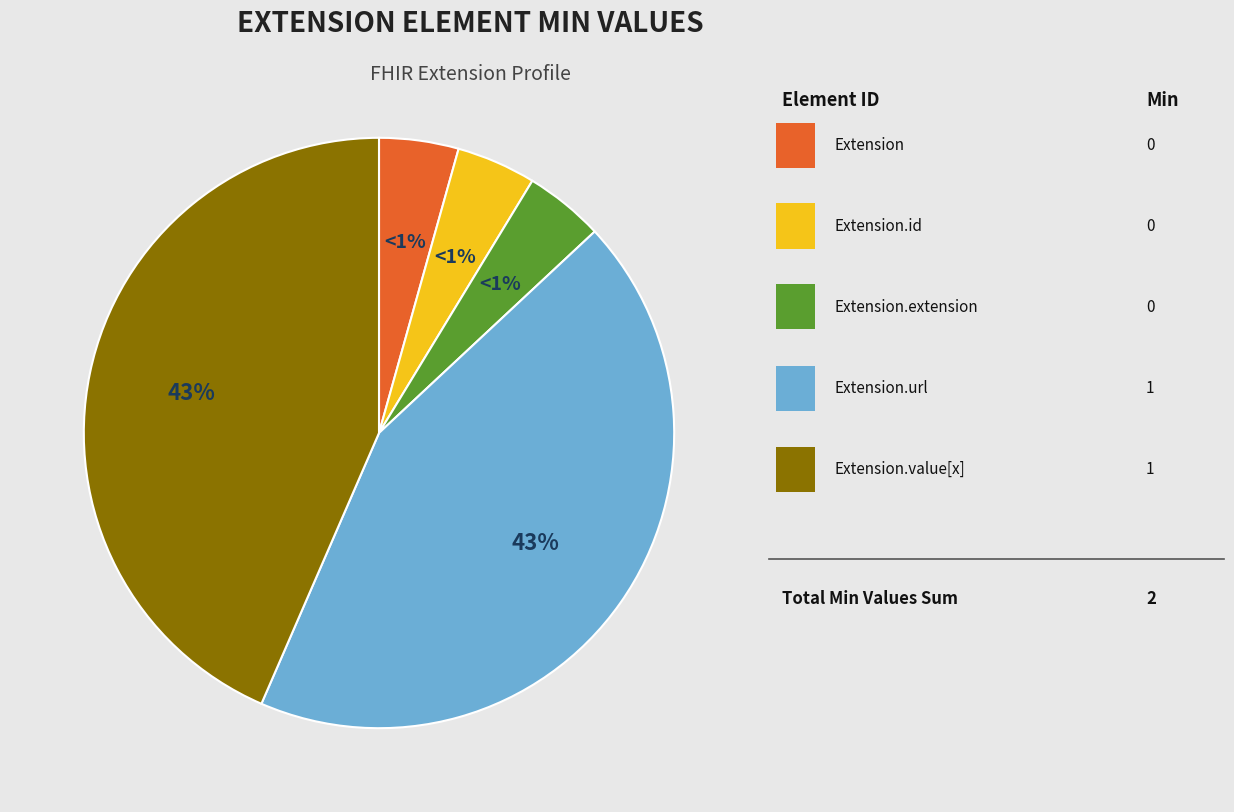

What is the largest slice in the pie chart?

Extension.url